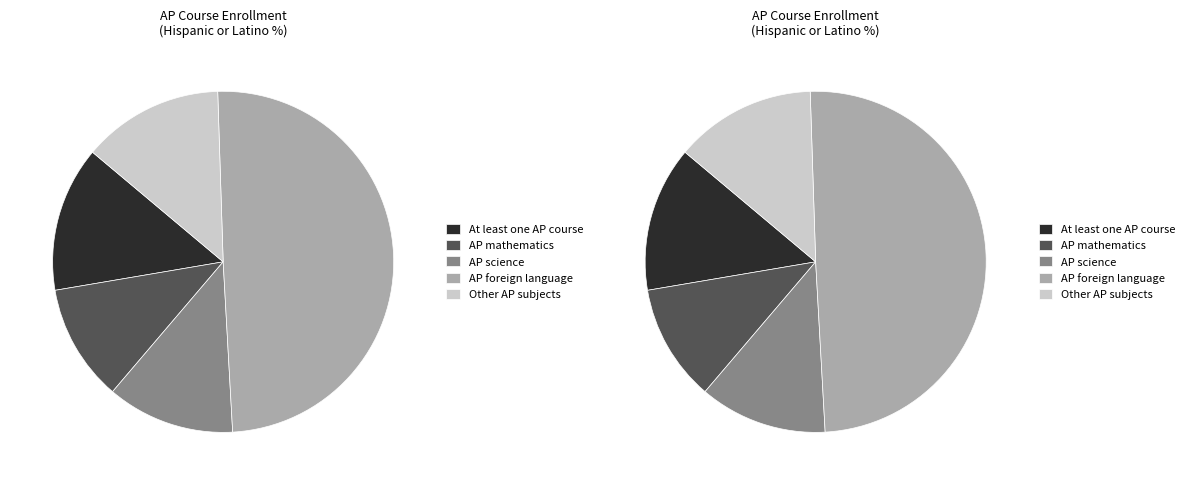

Which category has the biggest portion of the pie?

AP foreign language